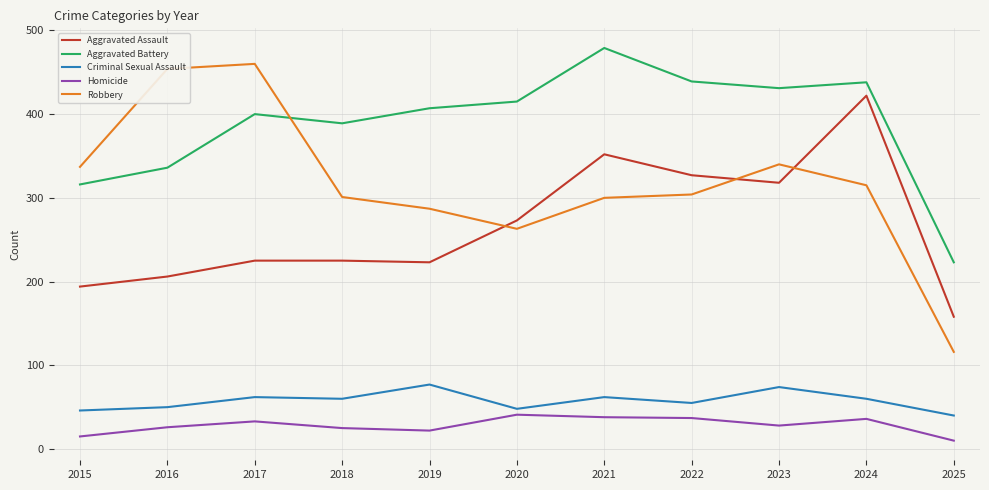

The Aggravated Assault series shows 242 at 2025. True or false?

False